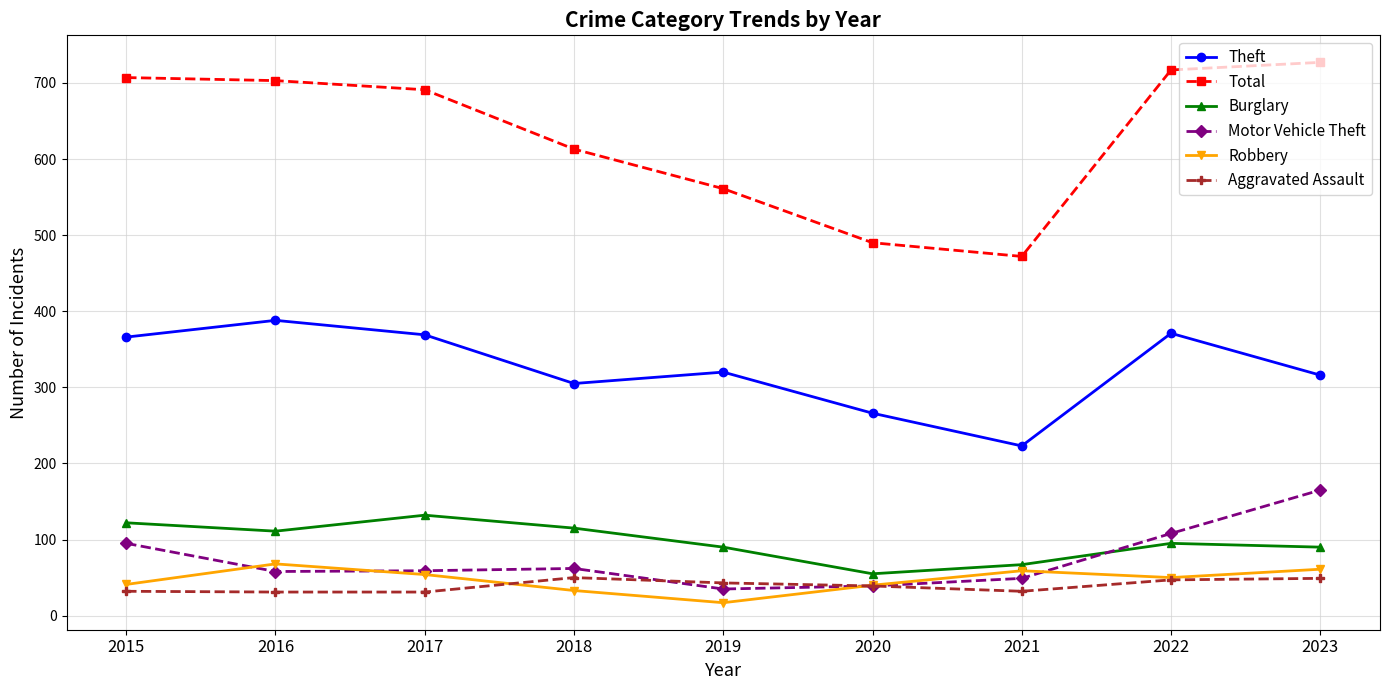

Is the value of Robbery at 2023 greater than the value of Burglary at 2018?

No